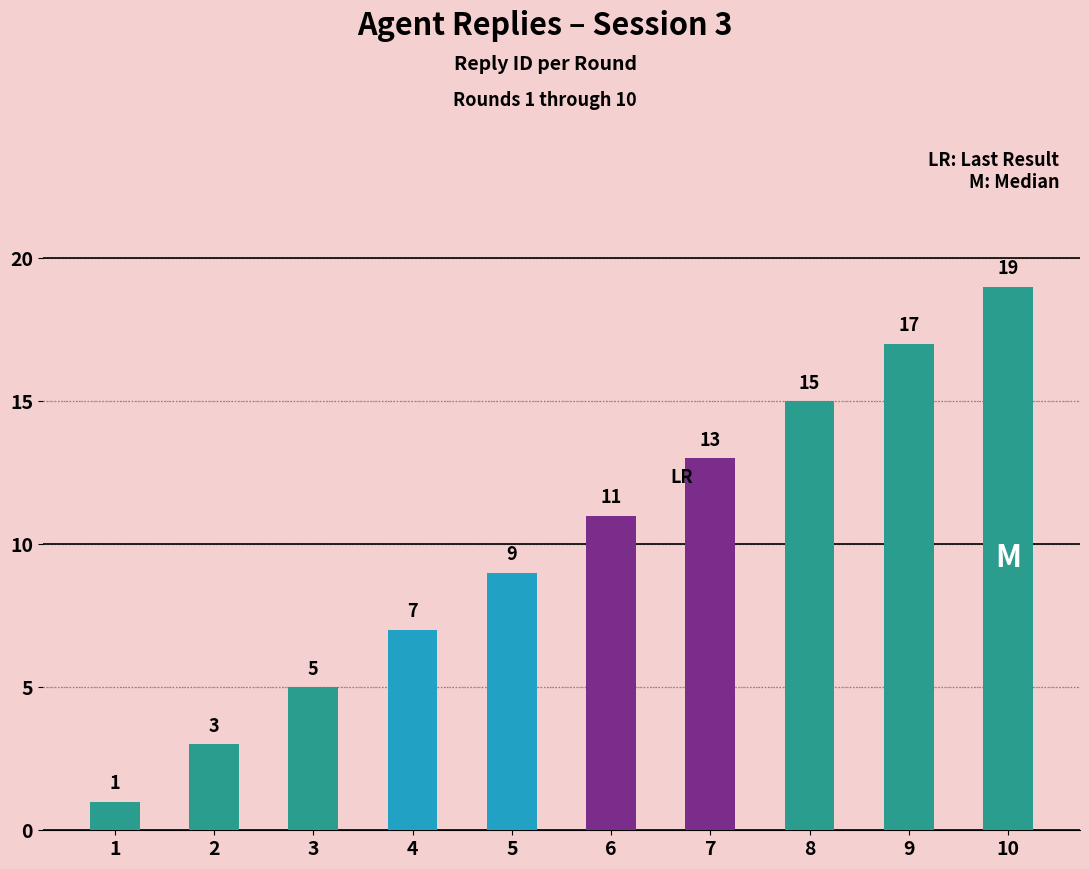

What is the approximate value at 9, to the nearest 5?

15